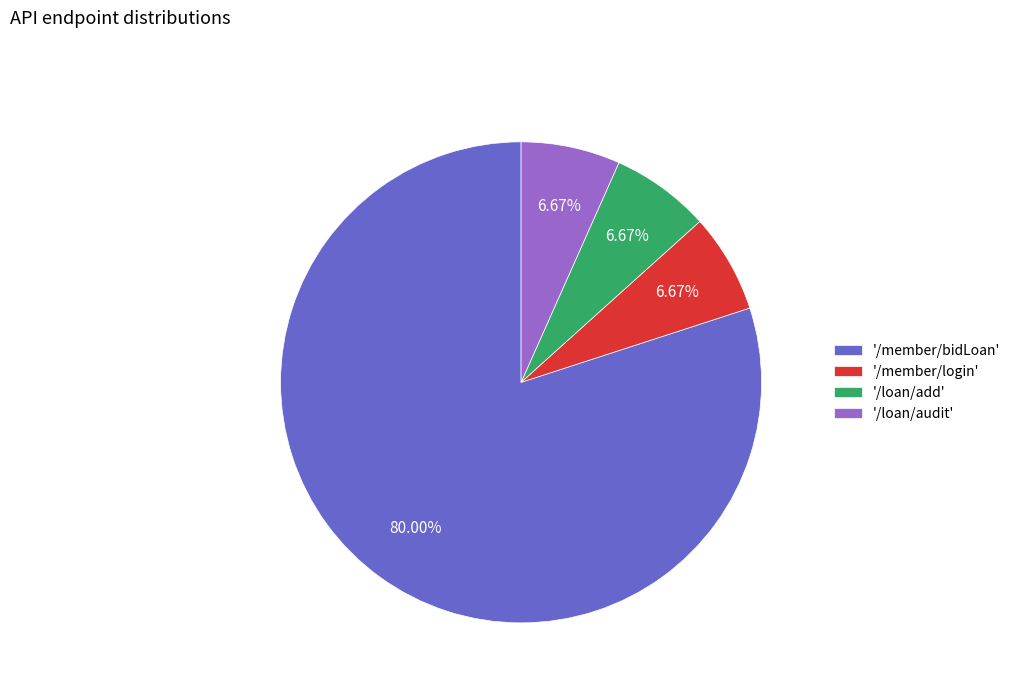

Is there a majority slice in this chart?

Yes